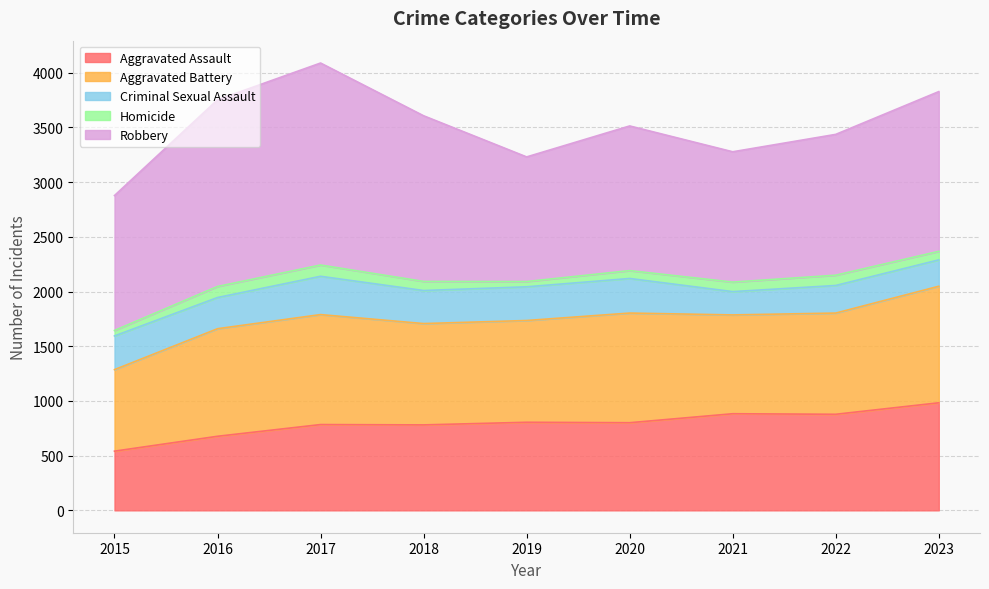

How many interior local valleys does the Criminal Sexual Assault series have?

3